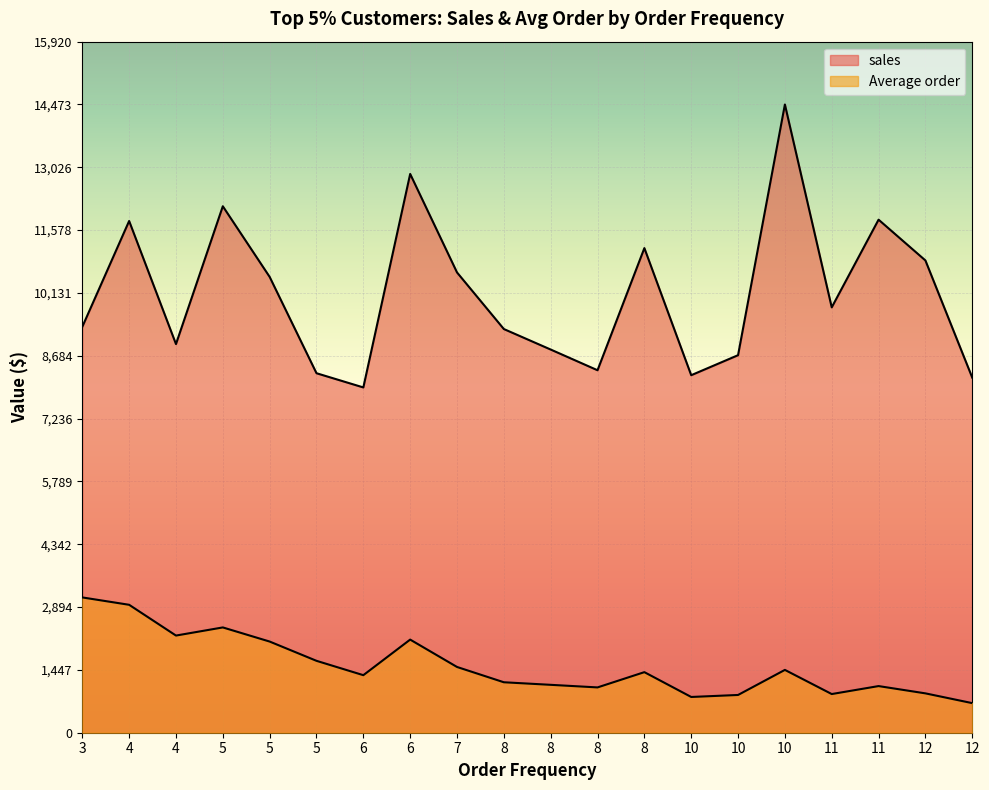

What is the average value of the Average order series?

1543.6